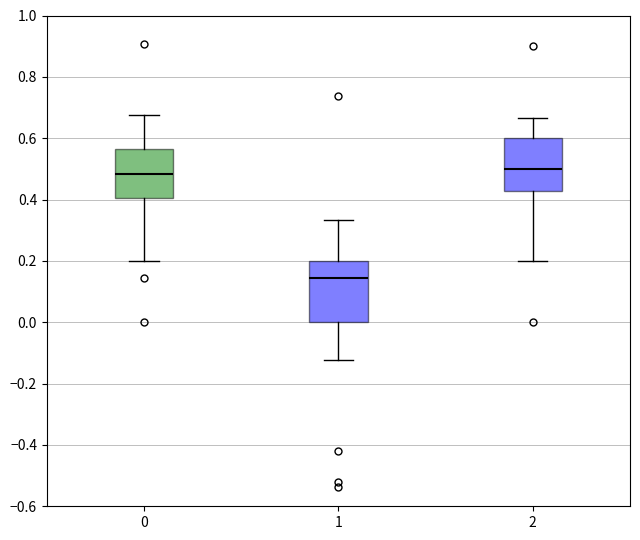

Which box's median line is the lowest?

1